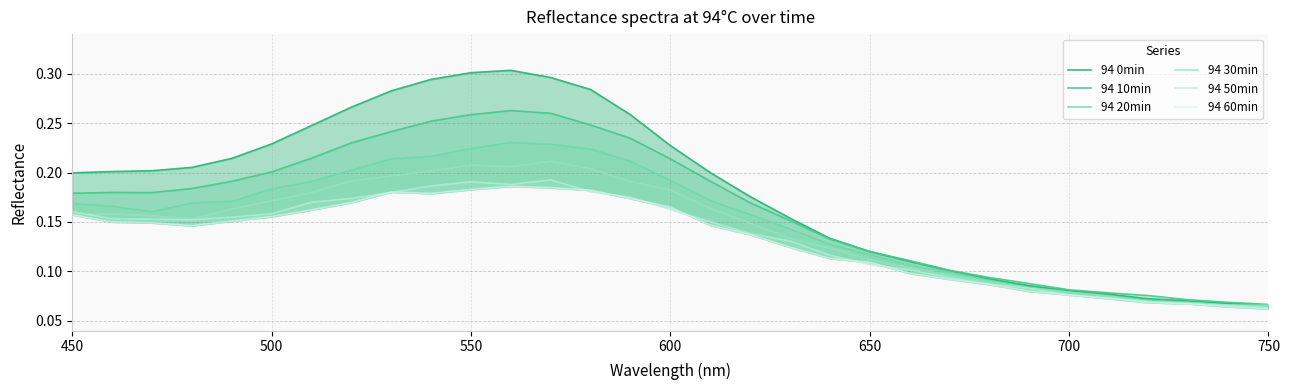

At which category does 94 10min reach its first local peak?

450